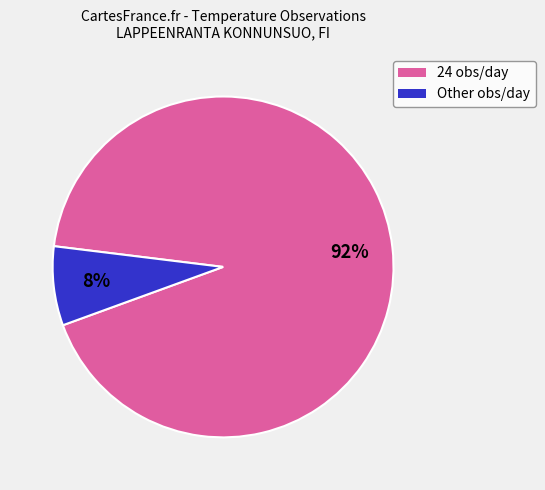

Is there a majority slice in this chart?

Yes